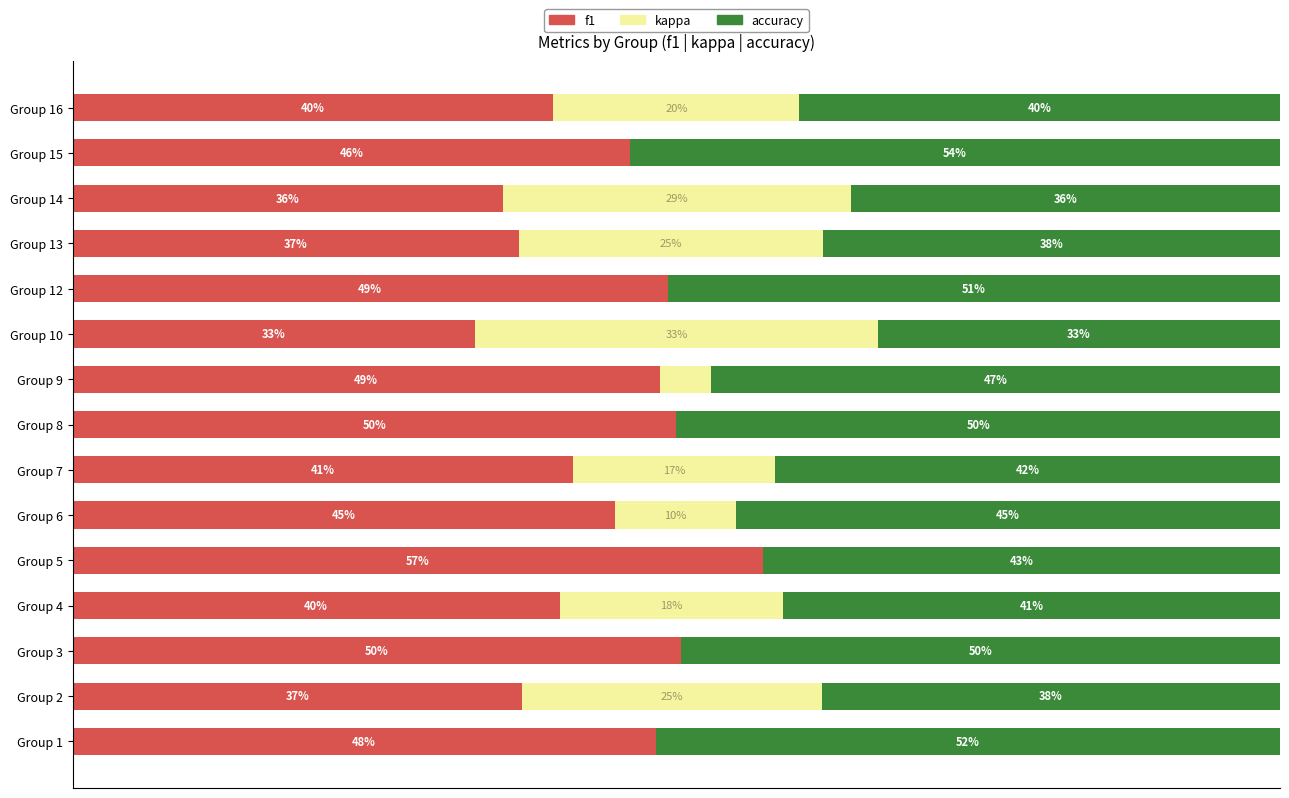

What are all the series names shown in the legend?

f1, kappa, accuracy